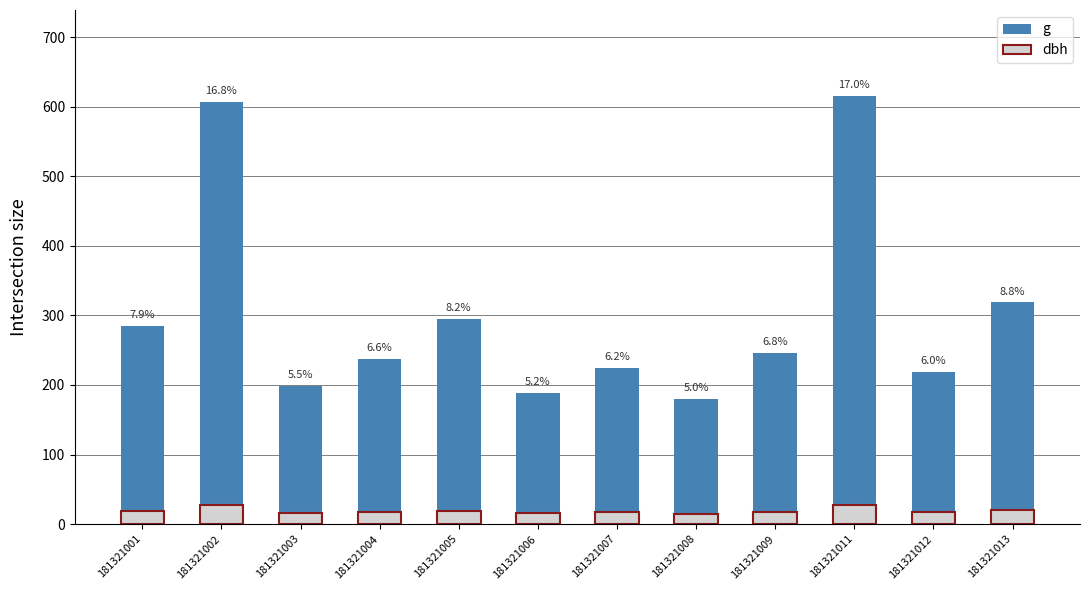

How many bars are there in total?

24